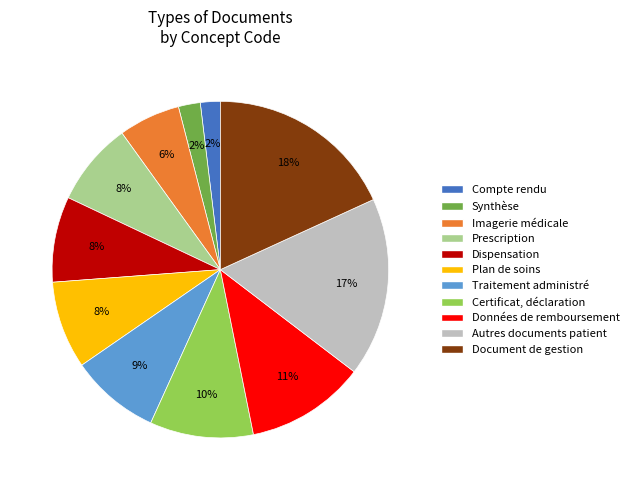

What is the largest slice in the pie chart?

Document de gestion